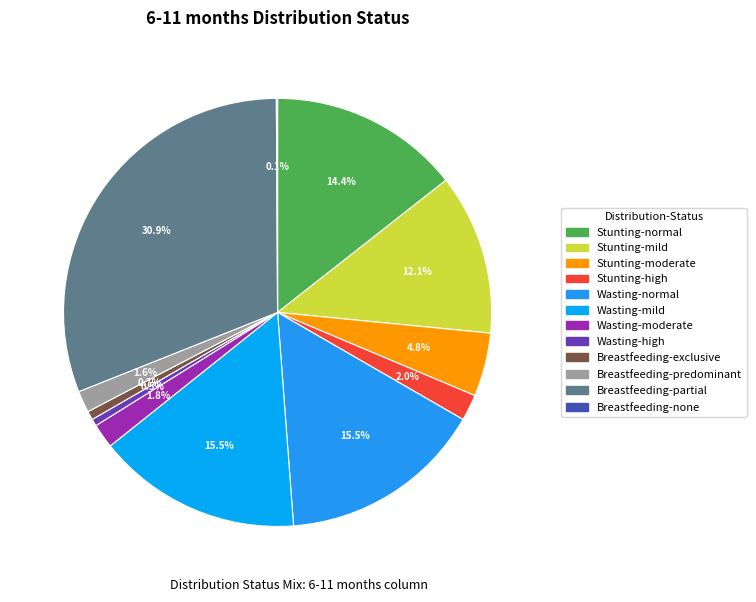

What is the smallest slice in the pie chart?

Breastfeeding-none